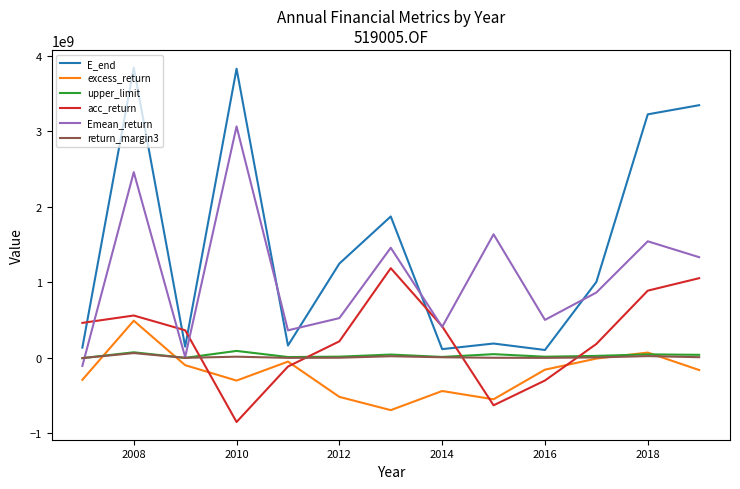

Which series has the largest total across all categories?

E_end